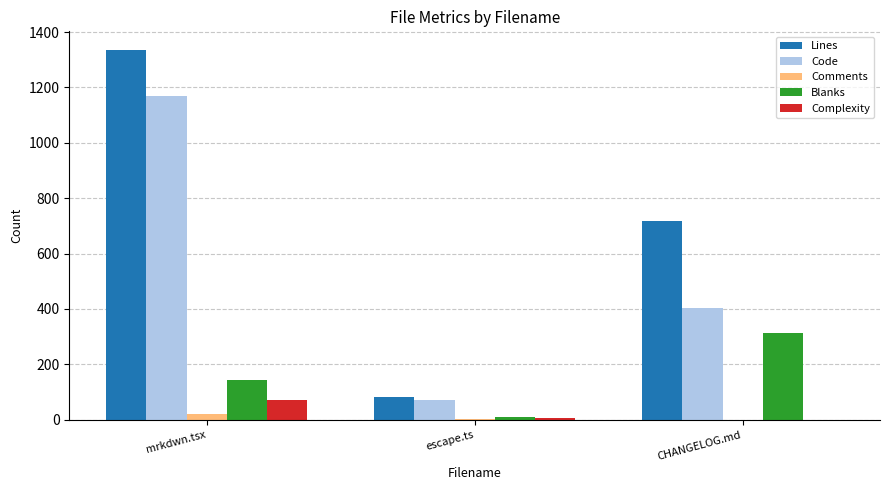

At which category is the sum across all series the highest?

mrkdwn.tsx